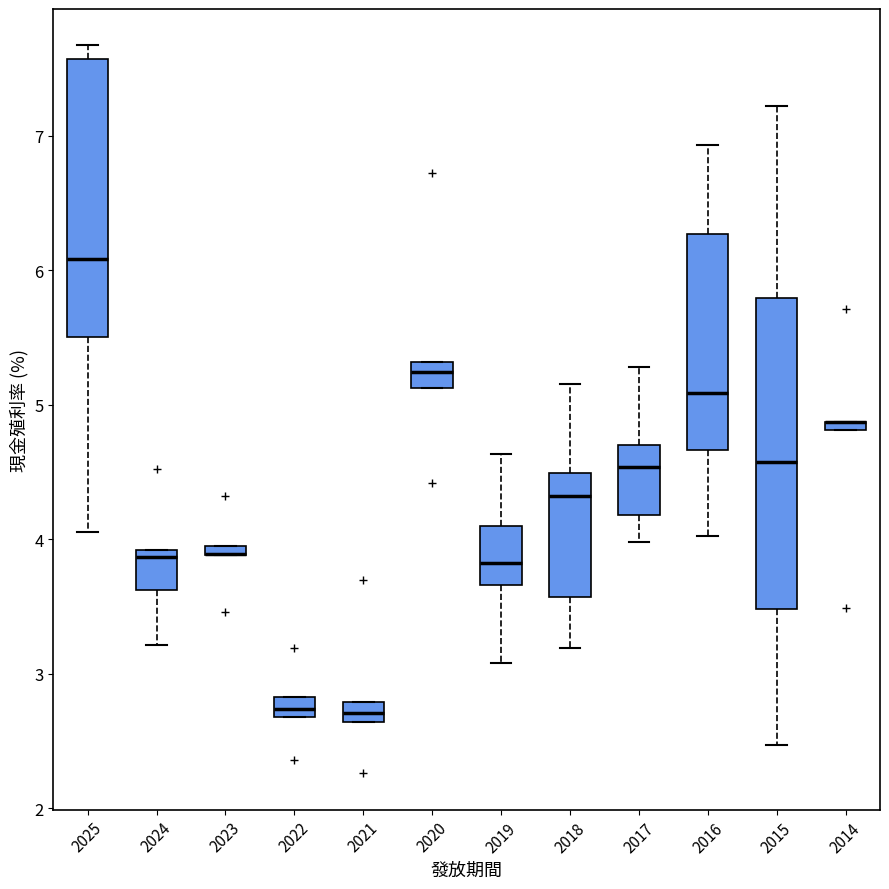

Where does the lower whisker of the box at x = 2025 end on the y-axis? The values are not printed on the chart, so give them approximately, as read against the axis.

4.1